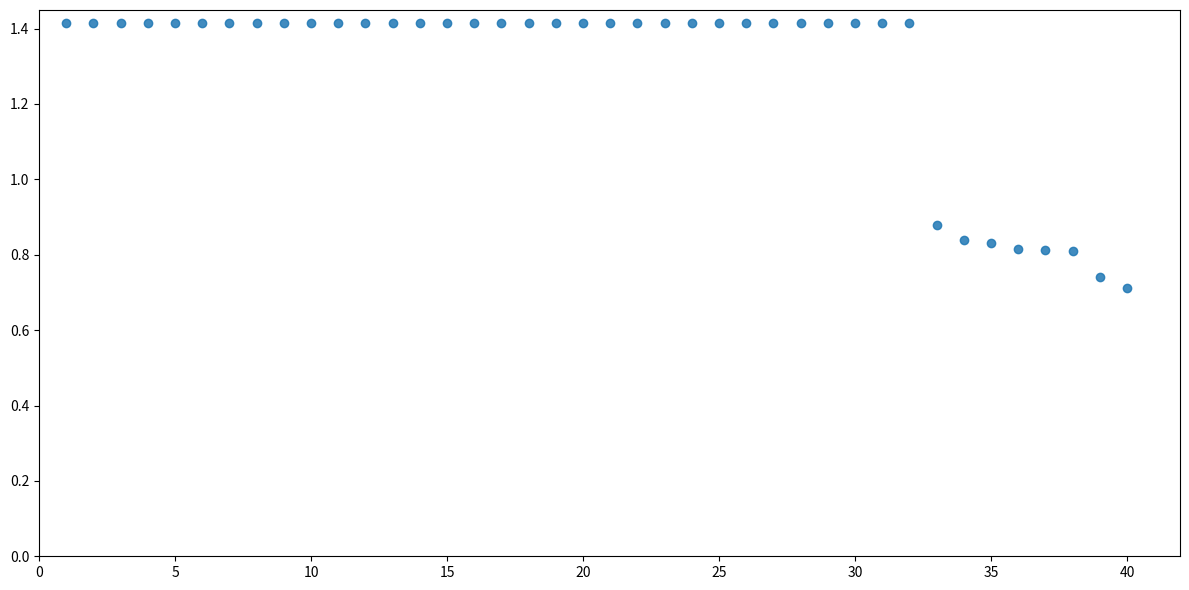

What is the range of X values (max minus min)?

39.0